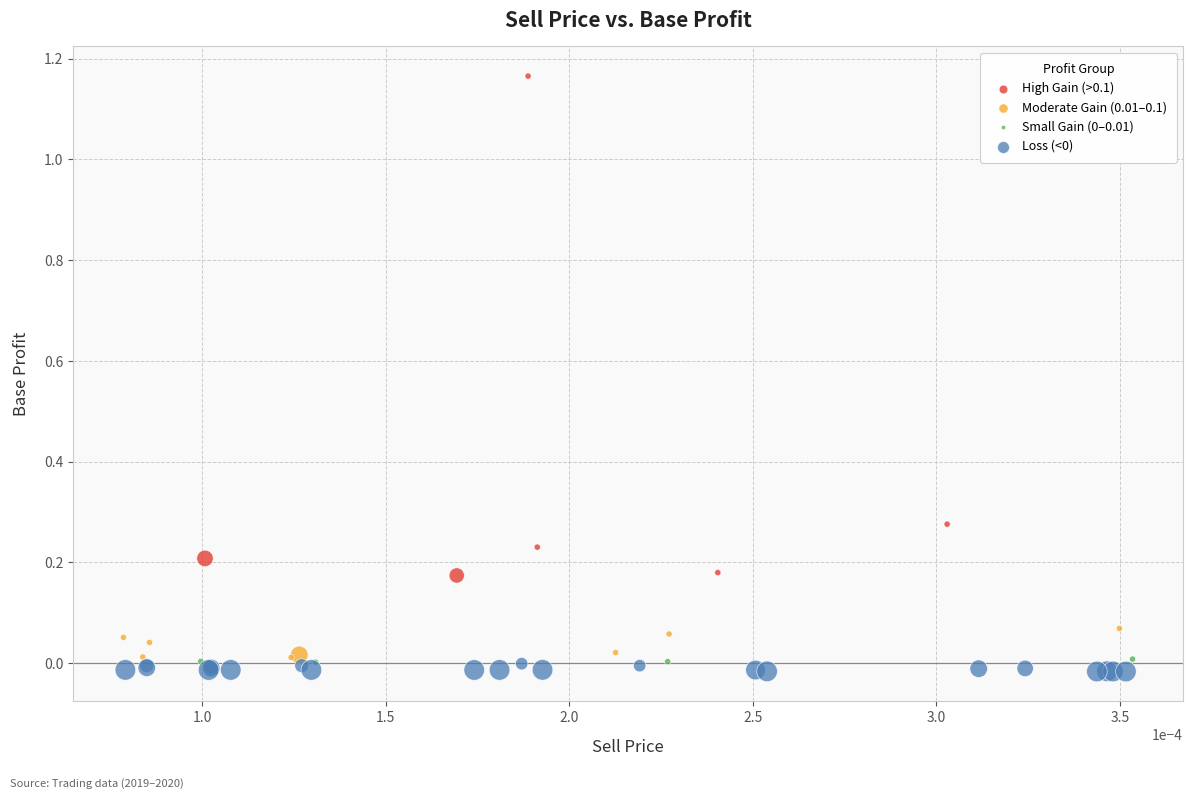

Which series has the widest spread of Y values?

High Gain (>0.1)